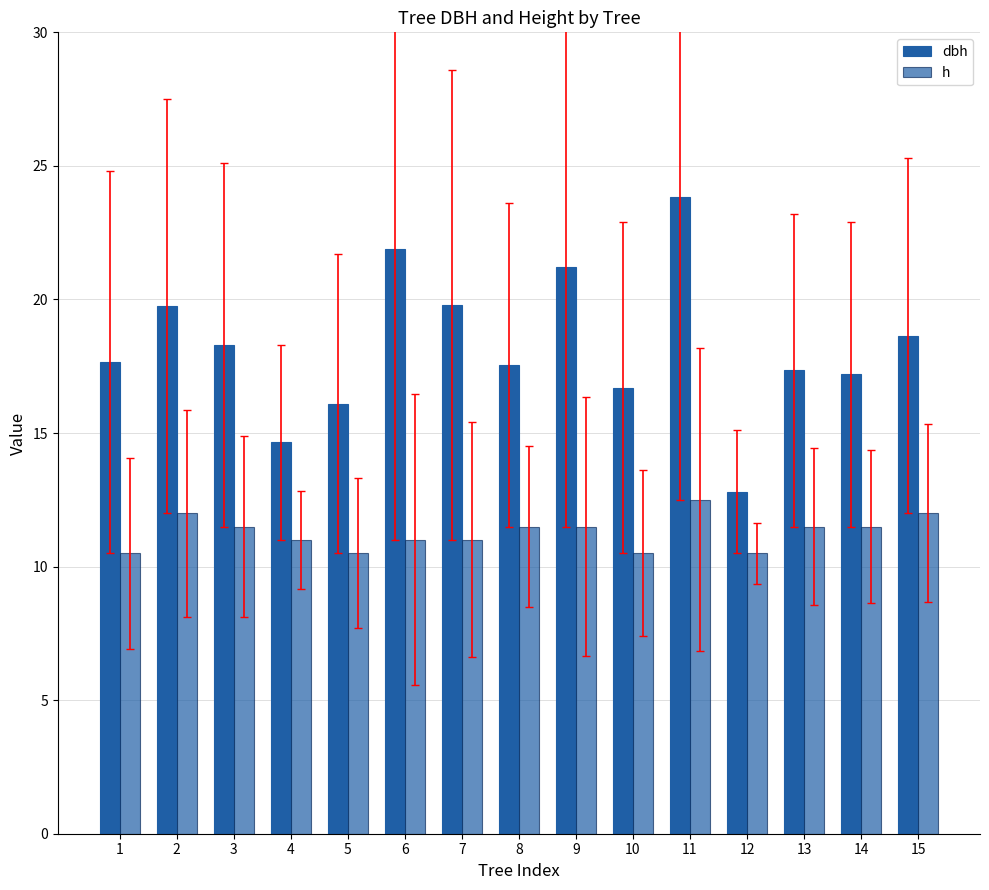

True or false: h has a value of 10.5 at 10.

True